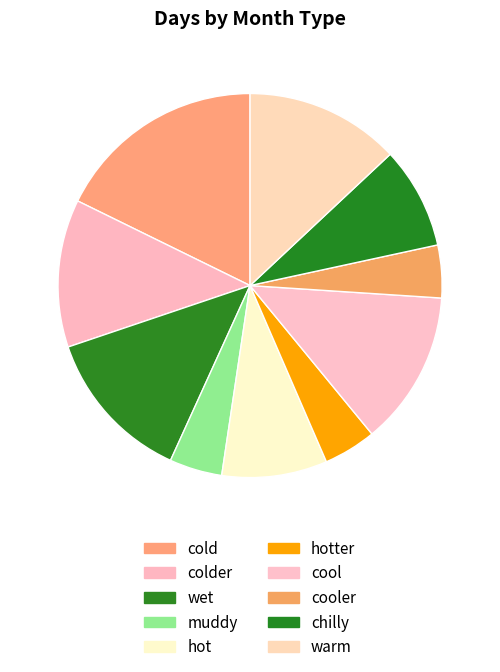

Combined, do warm and hot account for over 50%?

No